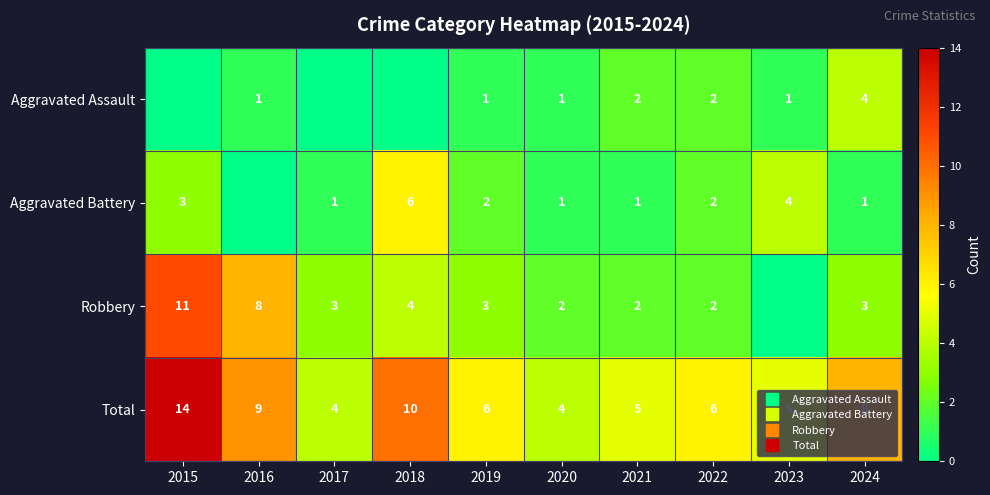

The value of Aggravated Battery at 2020 is 1. True or false?

True